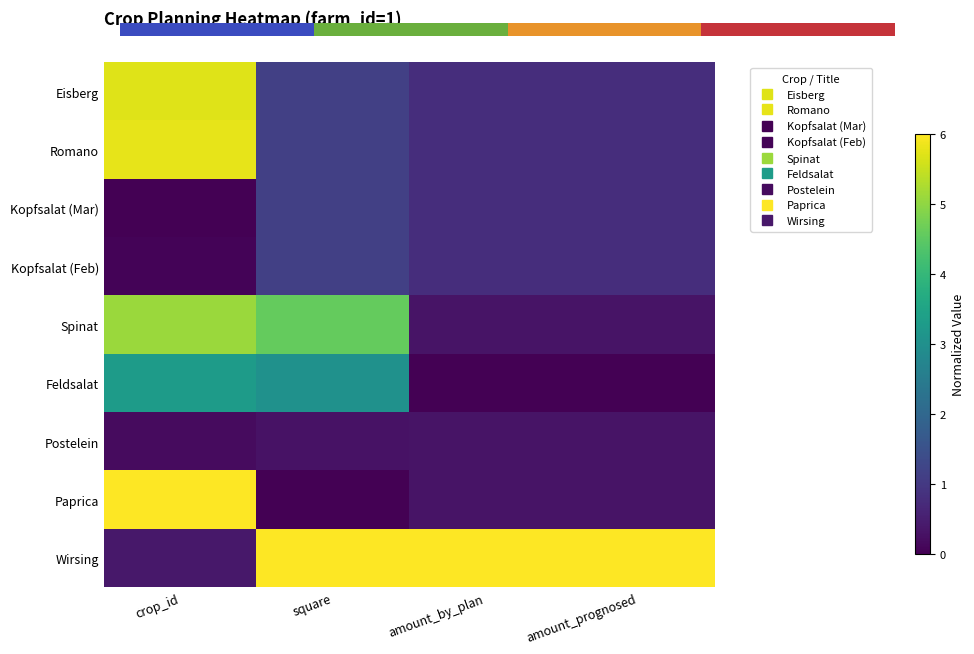

Rank the categories by Spinat value from highest to lowest.

crop_id, square, amount_by_plan, amount_prognosed